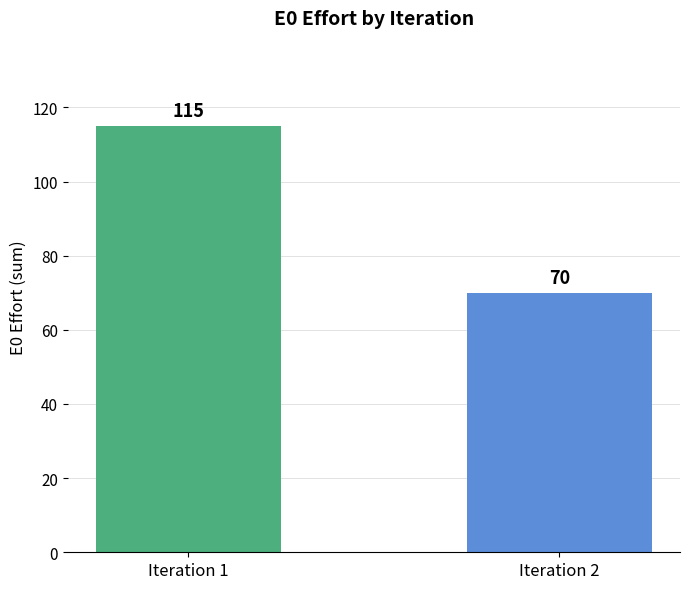

Reading left to right, what are all the values shown in this chart?

Iteration 1=115	Iteration 2=70